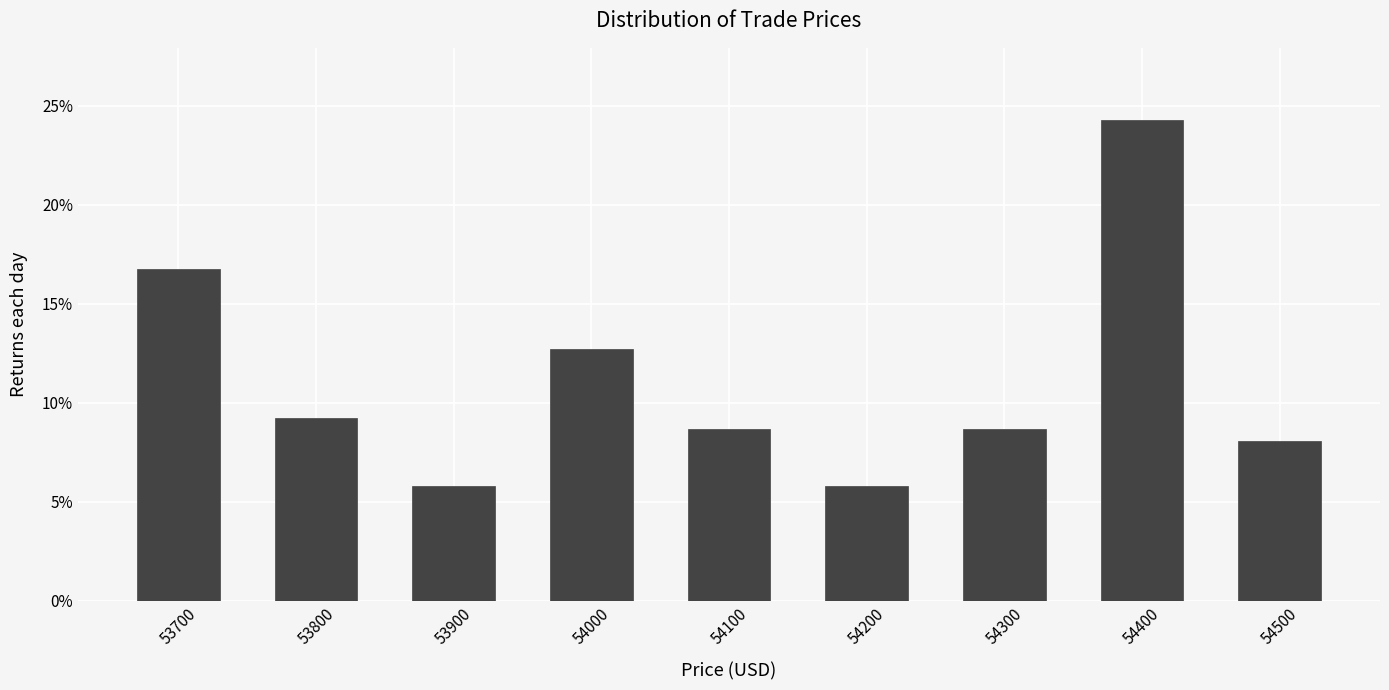

Are the bars horizontal?

No